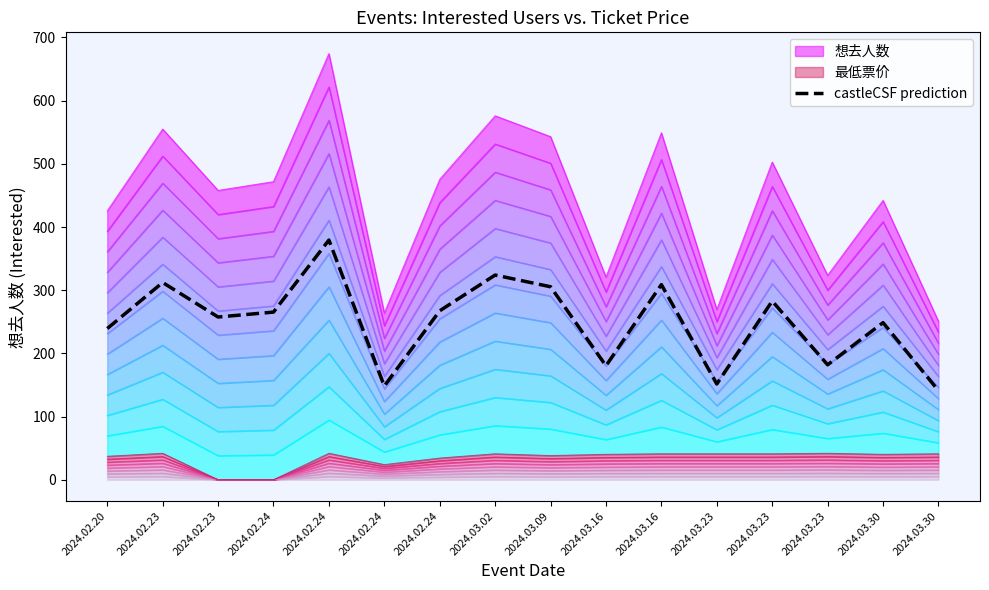

List the labels in order of value, largest first.

2024.02.24, 2024.03.02, 2024.02.23, 2024.03.16, 2024.03.09, 2024.03.23, 2024.02.24, 2024.02.24, 2024.02.23, 2024.03.30, 2024.02.20, 2024.03.23, 2024.03.16, 2024.03.23, 2024.02.24, 2024.03.30